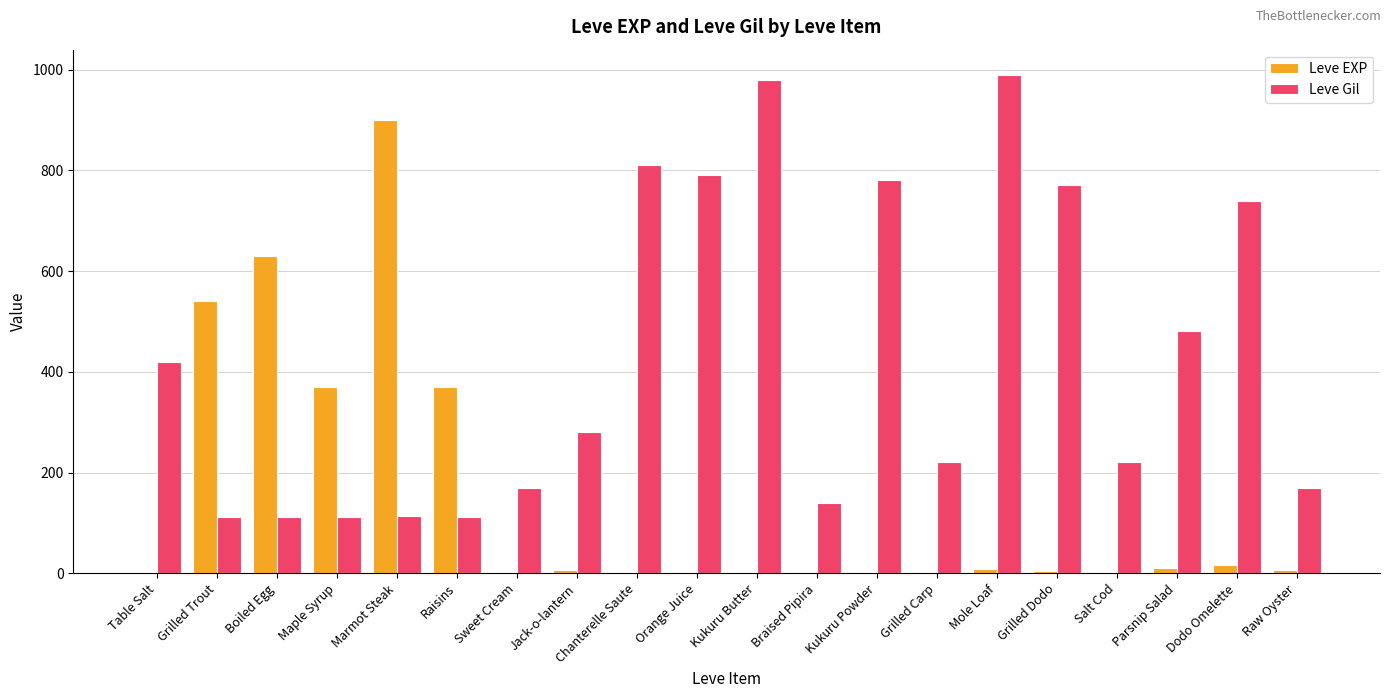

Which series has the largest total across all categories?

Leve Gil